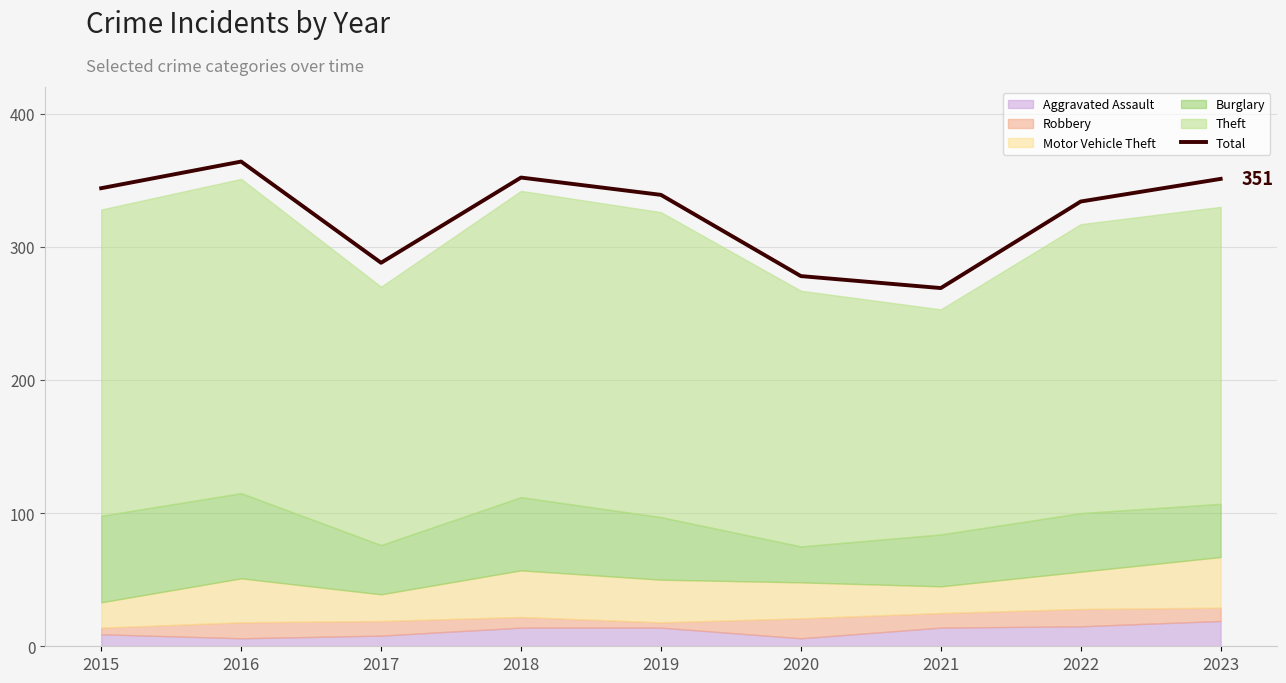

Rank the categories by value from lowest to highest.

2021, 2020, 2017, 2022, 2019, 2015, 2023, 2018, 2016